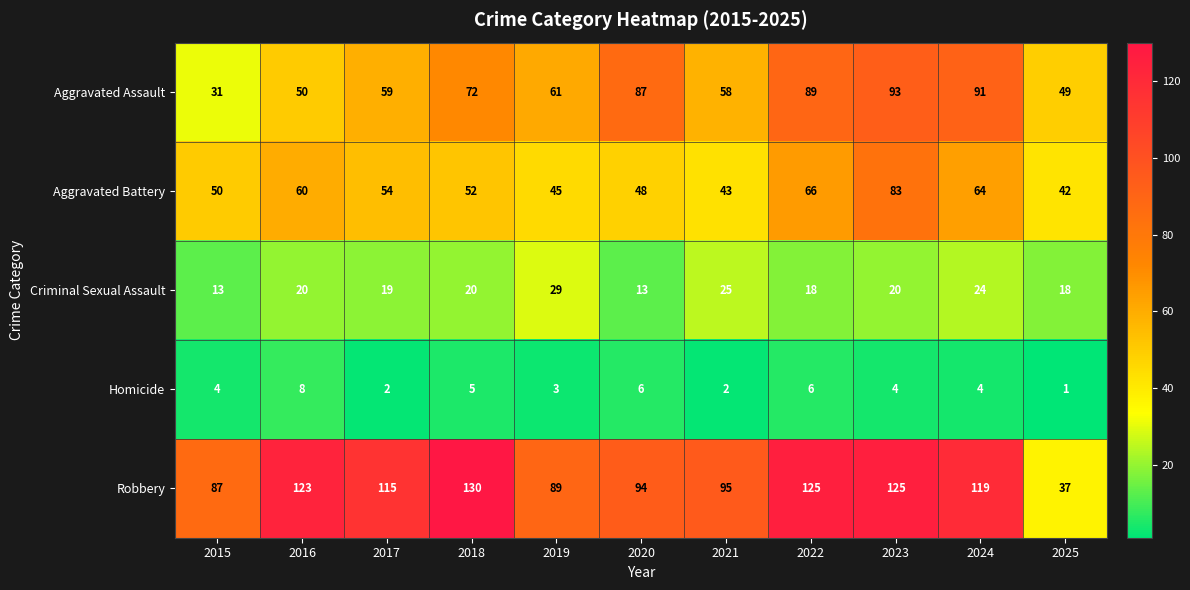

Rank the series by their maximum value, from highest to lowest.

Robbery, Aggravated Assault, Aggravated Battery, Criminal Sexual Assault, Homicide